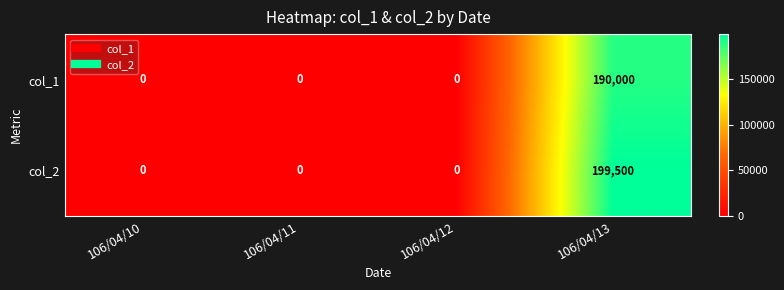

Reading left to right, list all the values displayed in this chart.

col_1: 0	0	0	190000
col_2: 0	0	0	199500